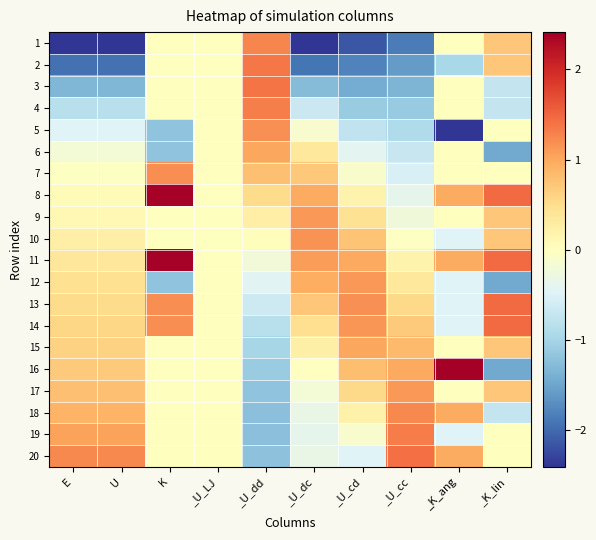

At how many categories does at least one series exceed 0?

9